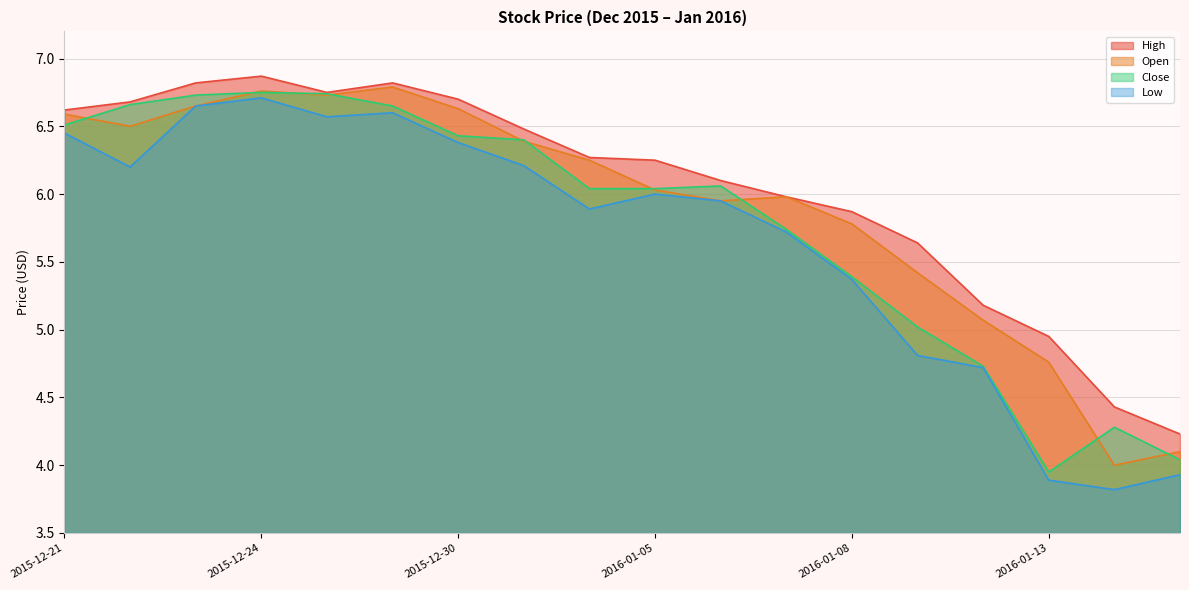

Reading left to right, list all the values displayed in this chart.

High: 6.6	6.7	6.8	6.9	6.8	6.8	6.7	6.5	6.3	6.2	6.1	6.0	5.9	5.6	5.2	5.0	4.4	4.2
Open: 6.6	6.5	6.7	6.8	6.7	6.8	6.6	6.4	6.2	6.0	6.0	6.0	5.8	5.4	5.1	4.8	4.0	4.1
Close: 6.5	6.7	6.7	6.8	6.7	6.7	6.4	6.4	6.0	6.0	6.1	5.7	5.4	5.0	4.7	4.0	4.3	4.0
Low: 6.5	6.2	6.7	6.7	6.6	6.6	6.4	6.2	5.9	6.0	6.0	5.7	5.4	4.8	4.7	3.9	3.8	3.9